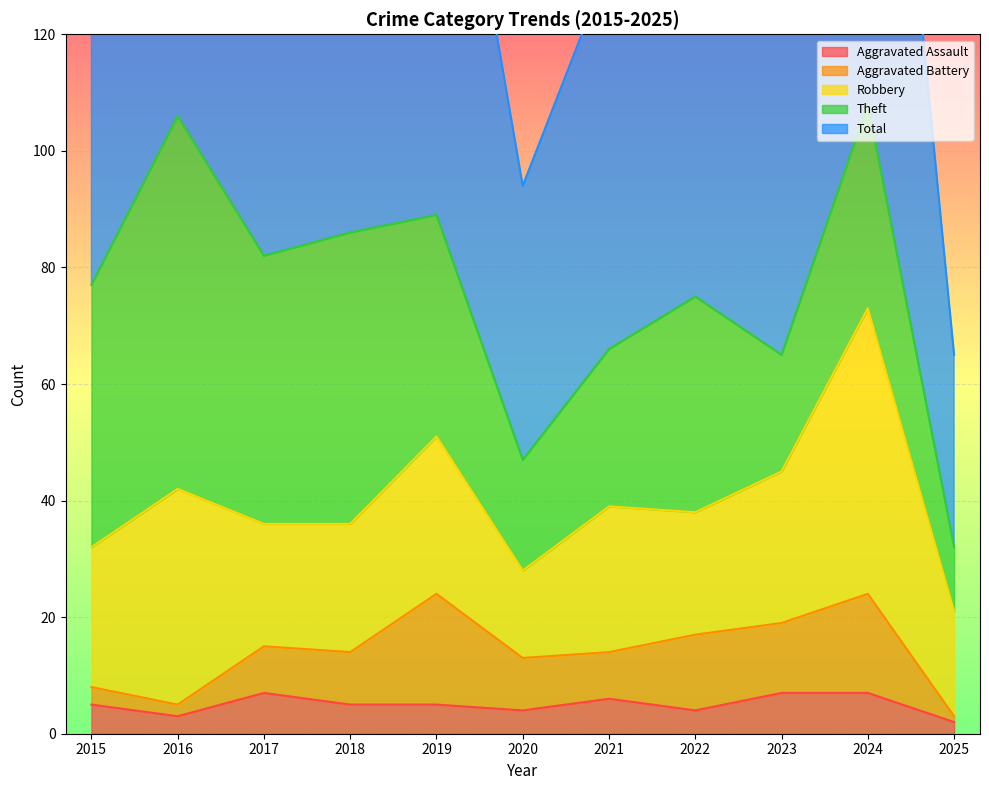

Where does the Robbery series first go above 24?

2016